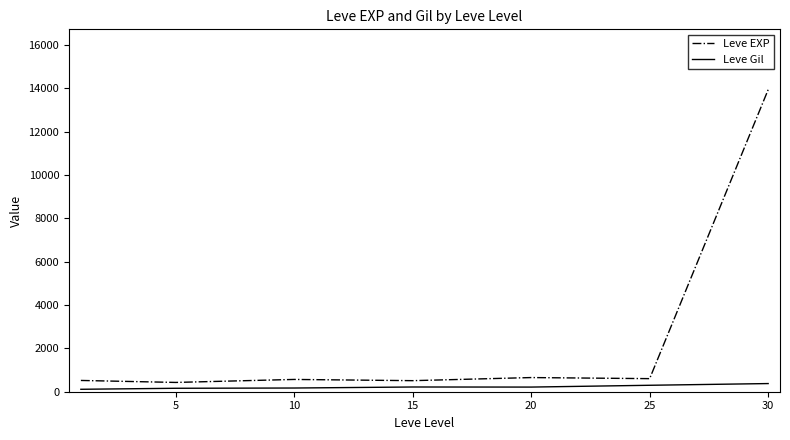

What is the difference between the maximum and minimum values in the Leve EXP series?

13501.7